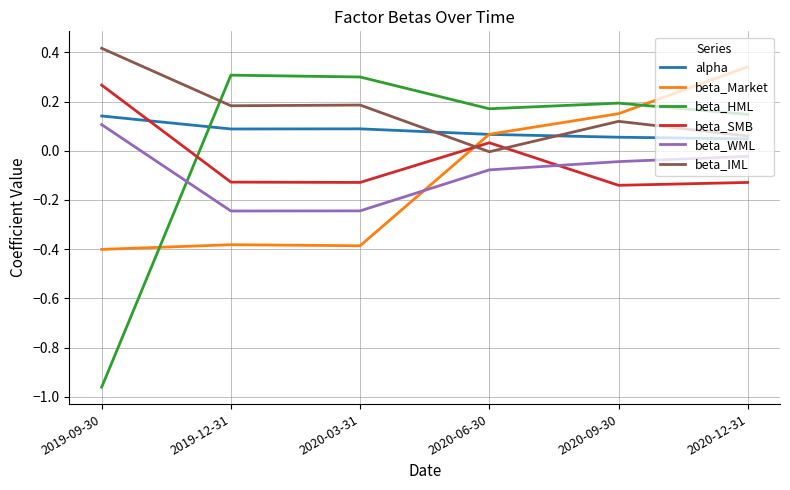

Which series changed the most between 2019-09-30 and 2020-09-30?

beta_HML